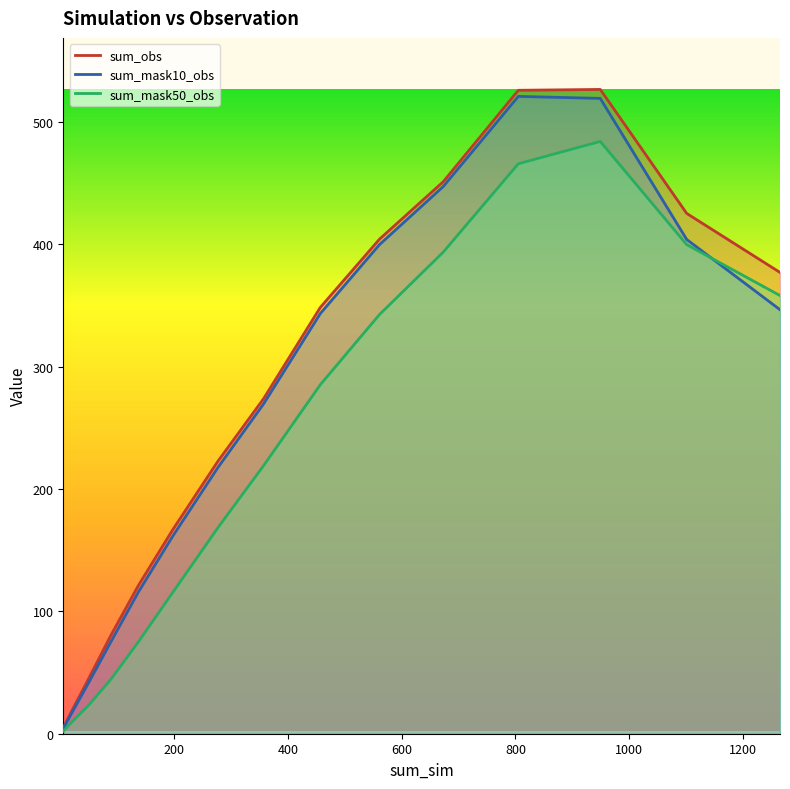

True or false: sum_mask10_obs has more than 1 interior local peaks.

False